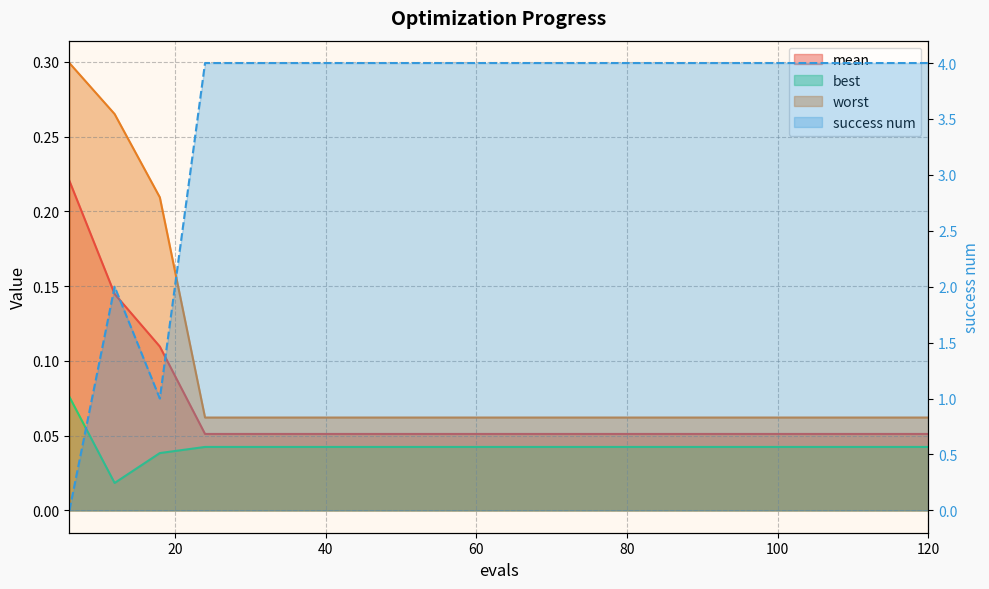

Does the chart have visible grid lines?

Yes